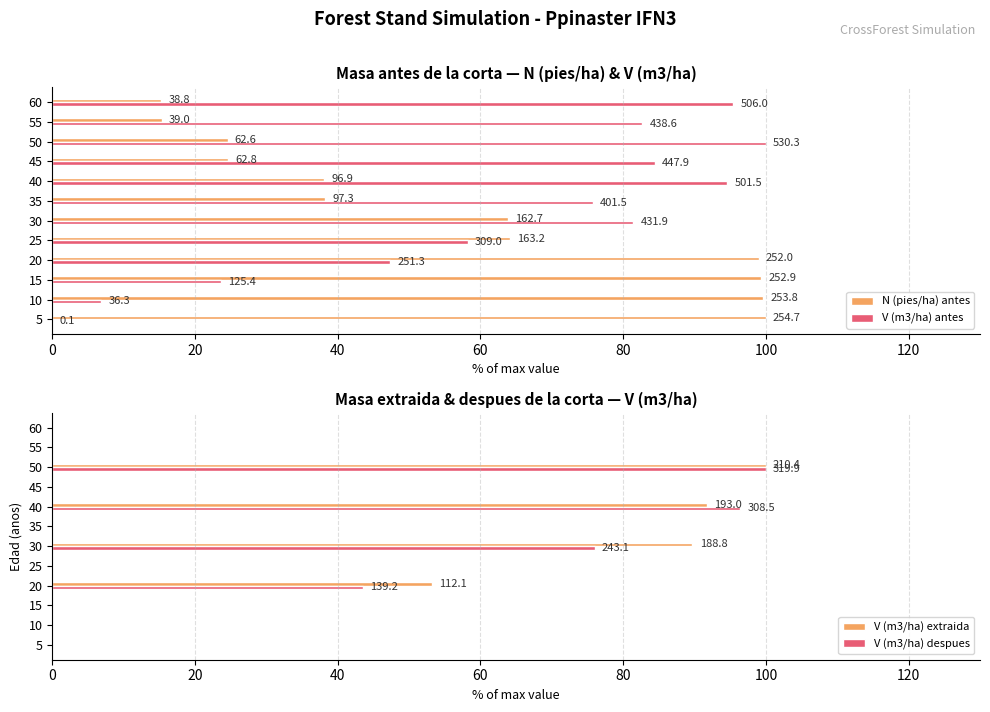

Is it true that V (m3/ha) extraida equals -61.4 at 35?

False